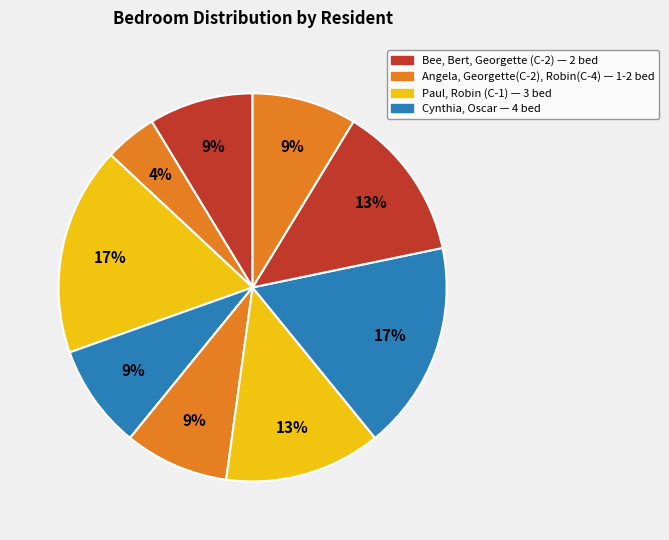

Does any single category account for the majority?

No